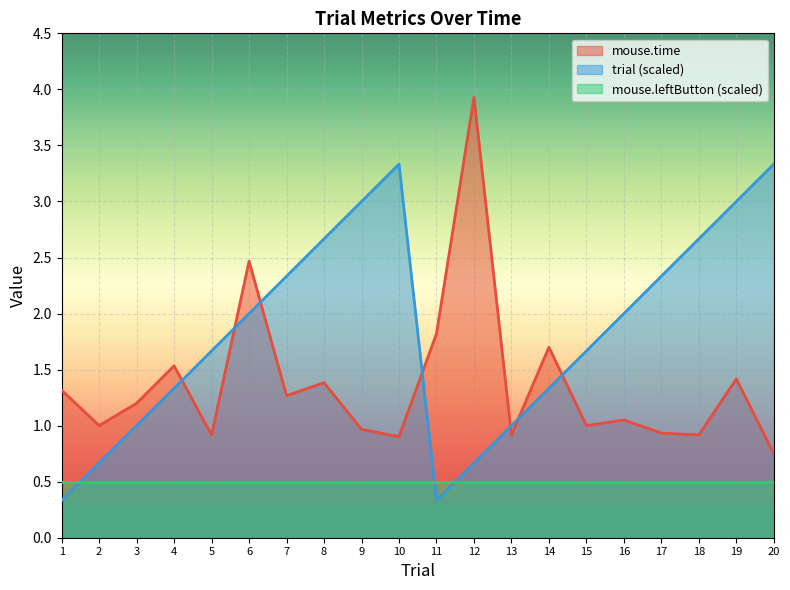

How many lines are shown in the chart?

3